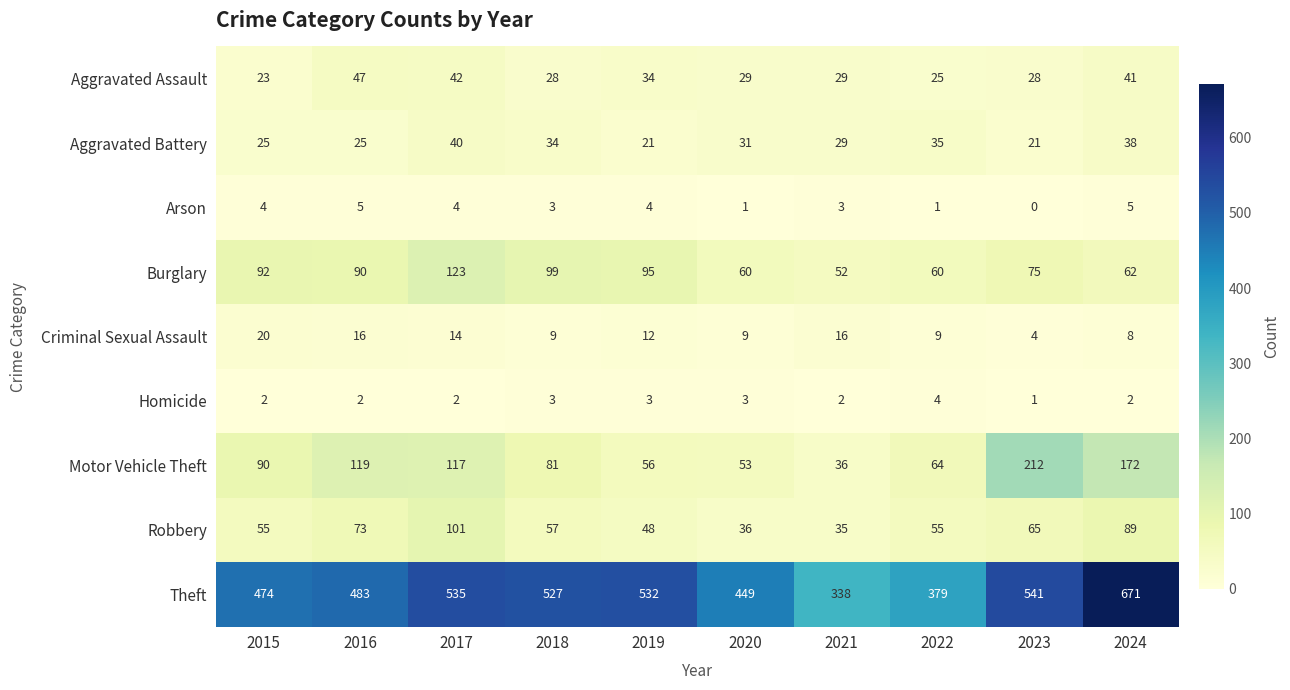

Which series has the largest range (max minus min)?

Theft